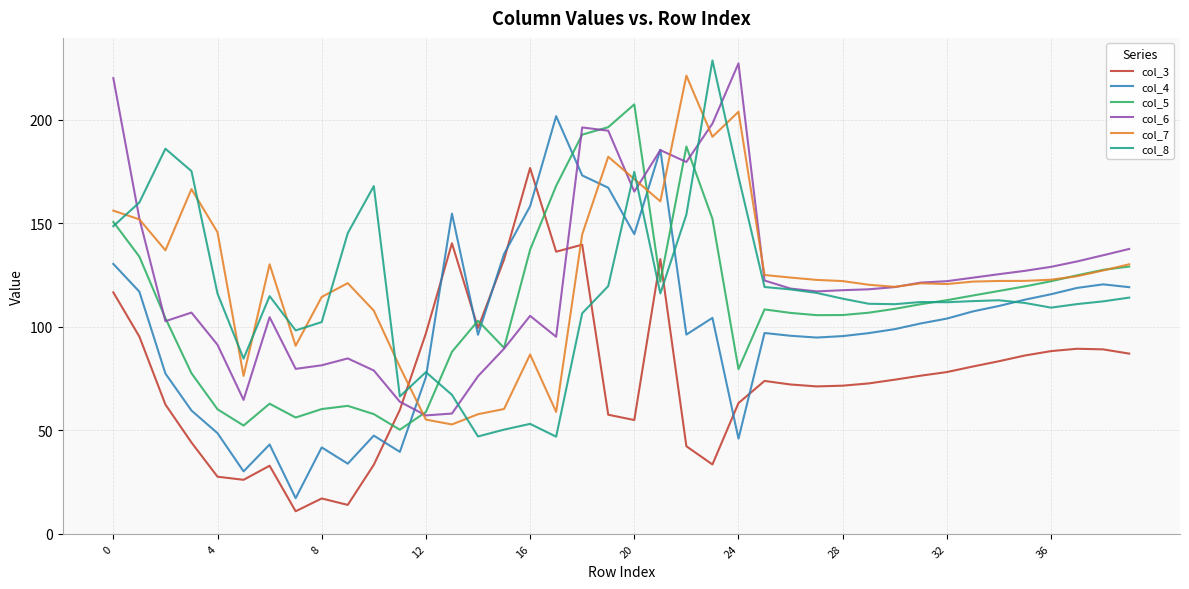

What is the maximum value shown in the chart?

228.7